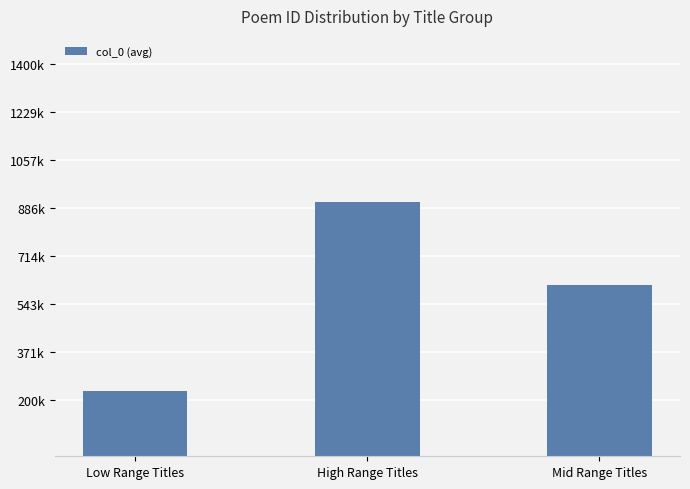

Approximately how many times larger is the value at High Range Titles compared to Mid Range Titles?

1.5